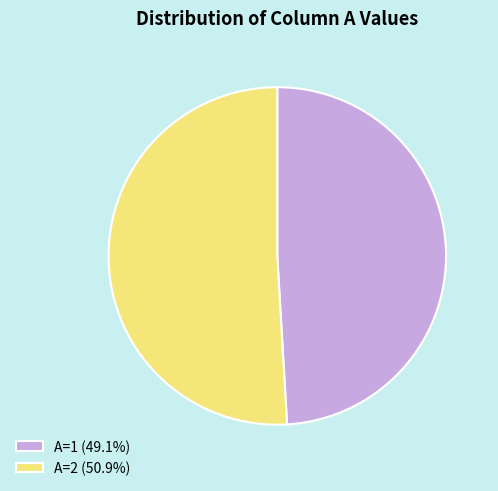

Does any single category account for the majority?

Yes